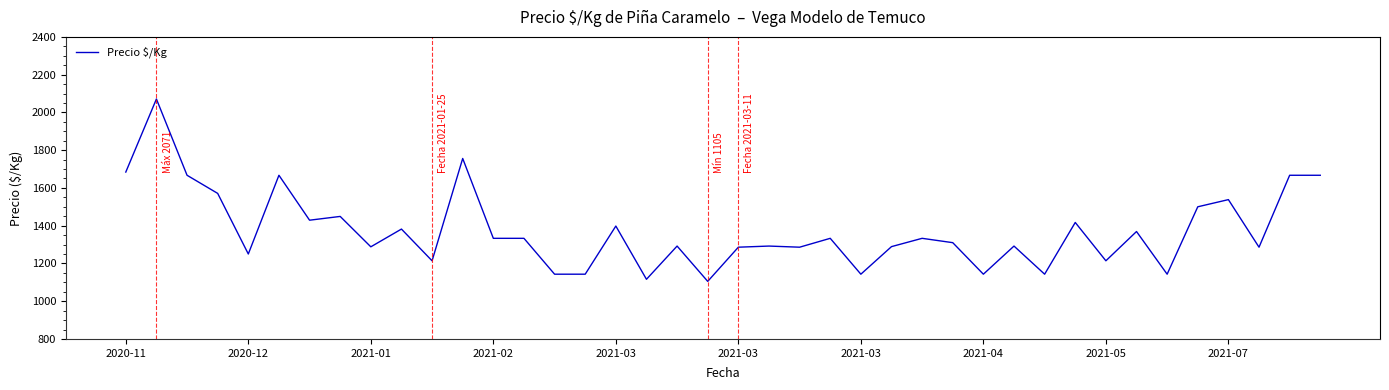

What is the smallest value displayed?

1105